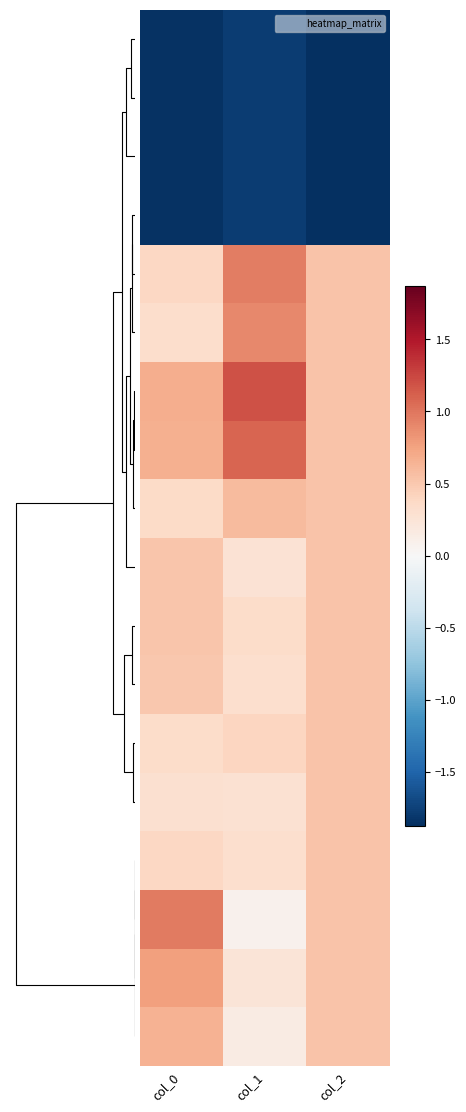

Which category has the highest value across all series?

col_1